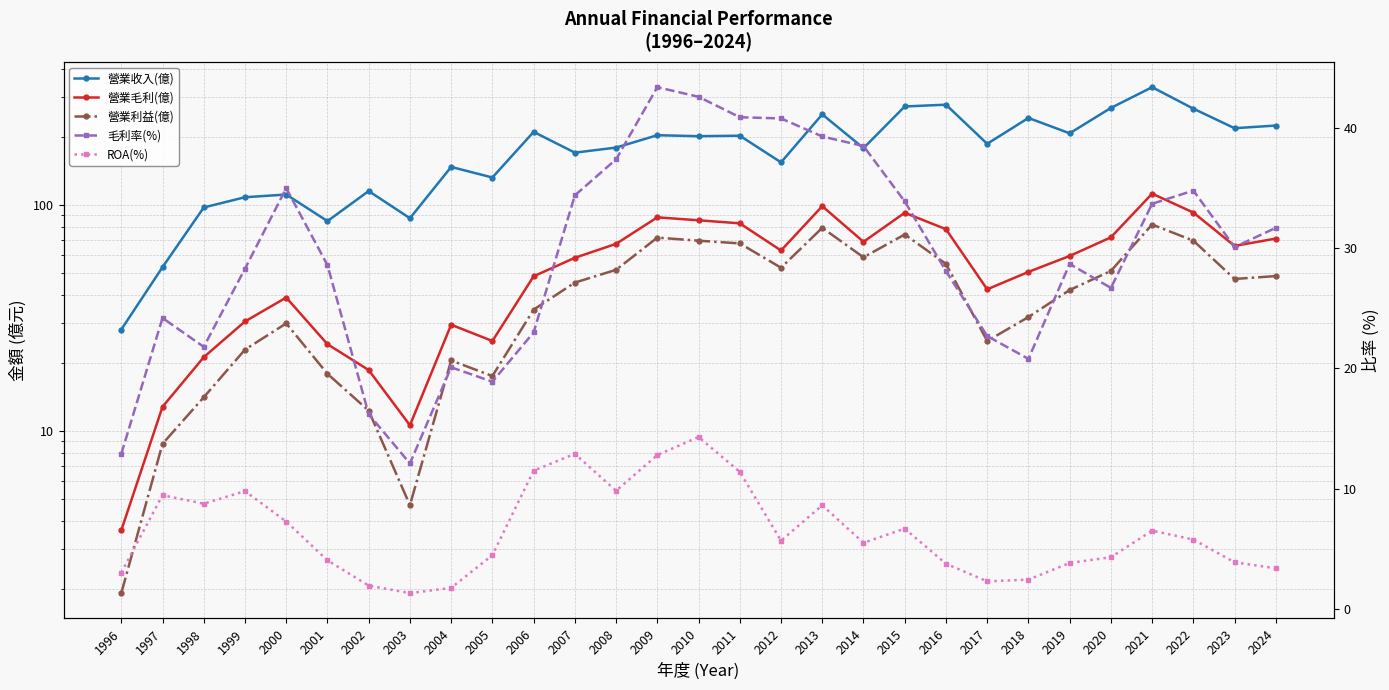

The value of 營業利益(億) at 1999 is 22.9. True or false?

True